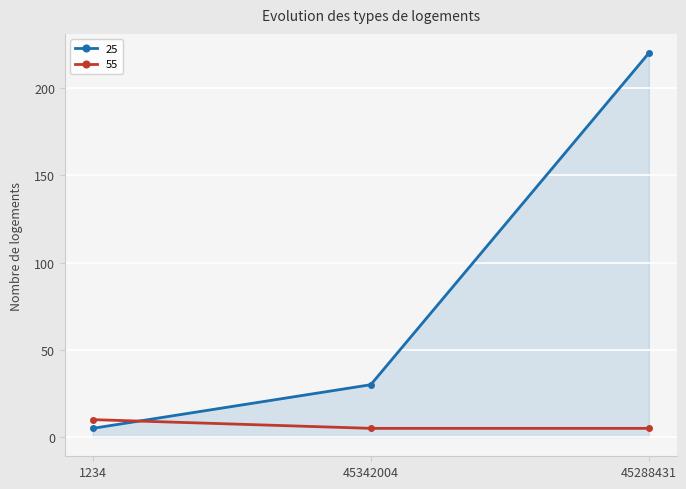

Rank the series at 45342004 from lowest to highest value.

55, 25